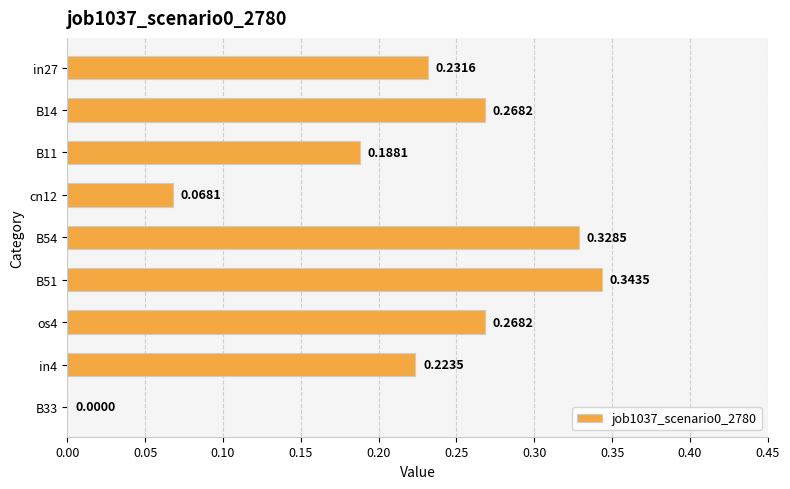

What is the change in value from B11 to B51?

+0.2